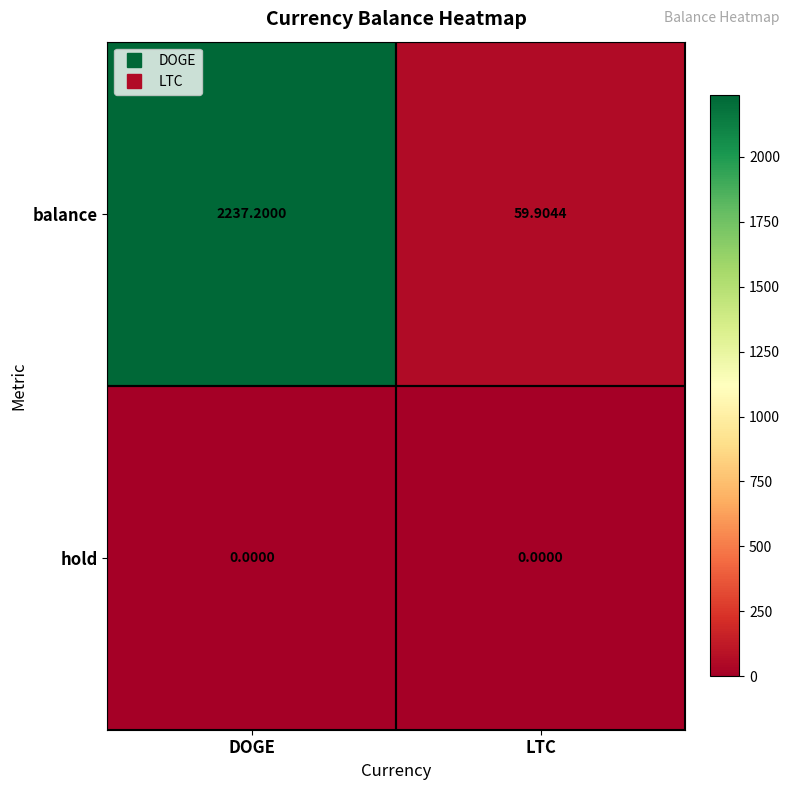

Which label corresponds to the largest value in the chart?

DOGE